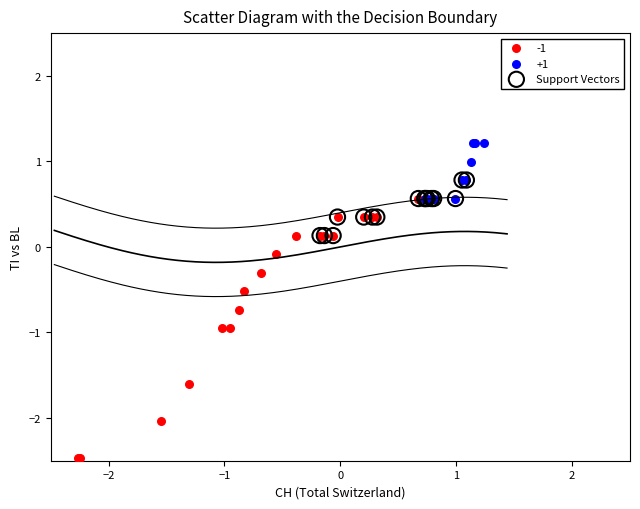

Which series reaches the maximum Y coordinate?

+1